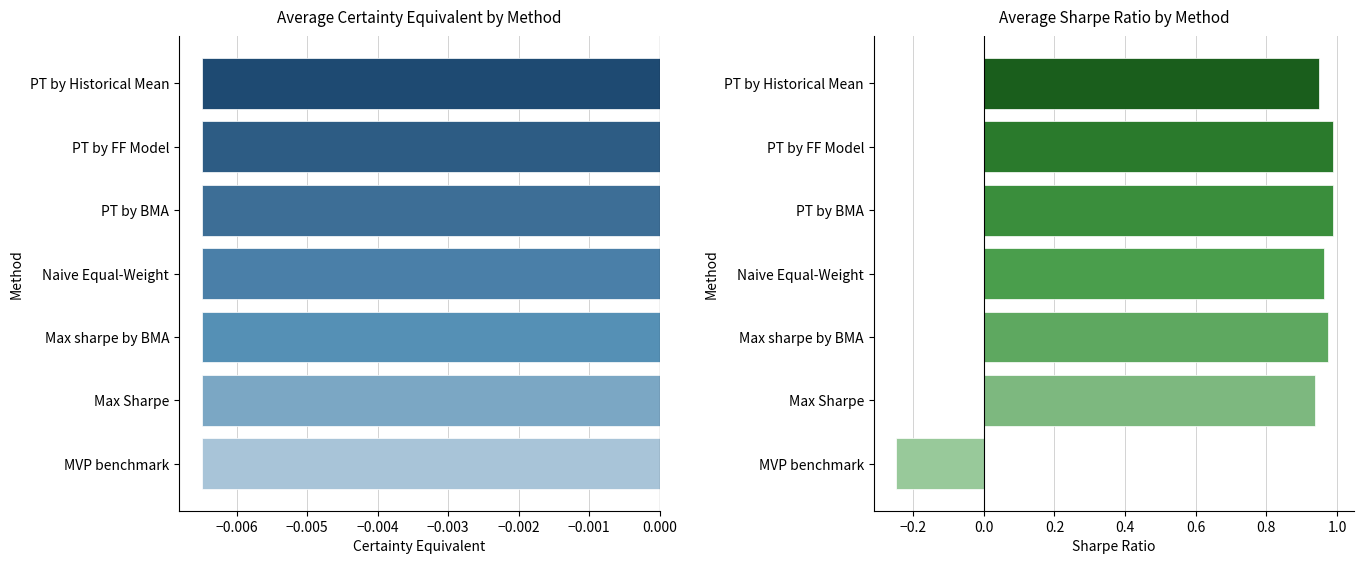

What is the difference between the highest and lowest values at Row 4?

1.0